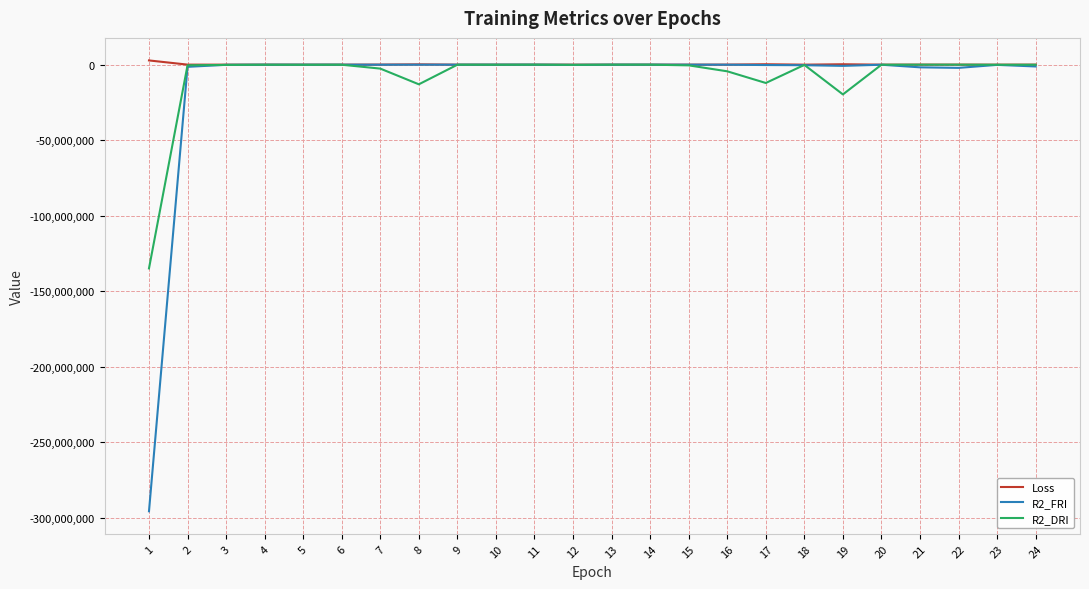

What is the sum of the Loss values at 17 and 4?

280255.4